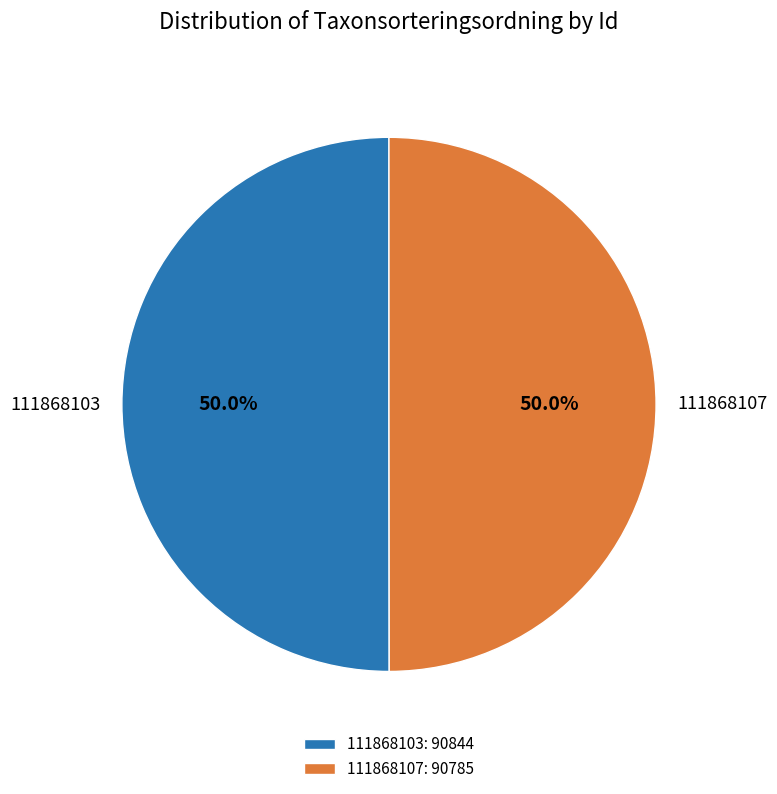

Do 111868107 and 111868103 together represent more than half of the pie?

Yes